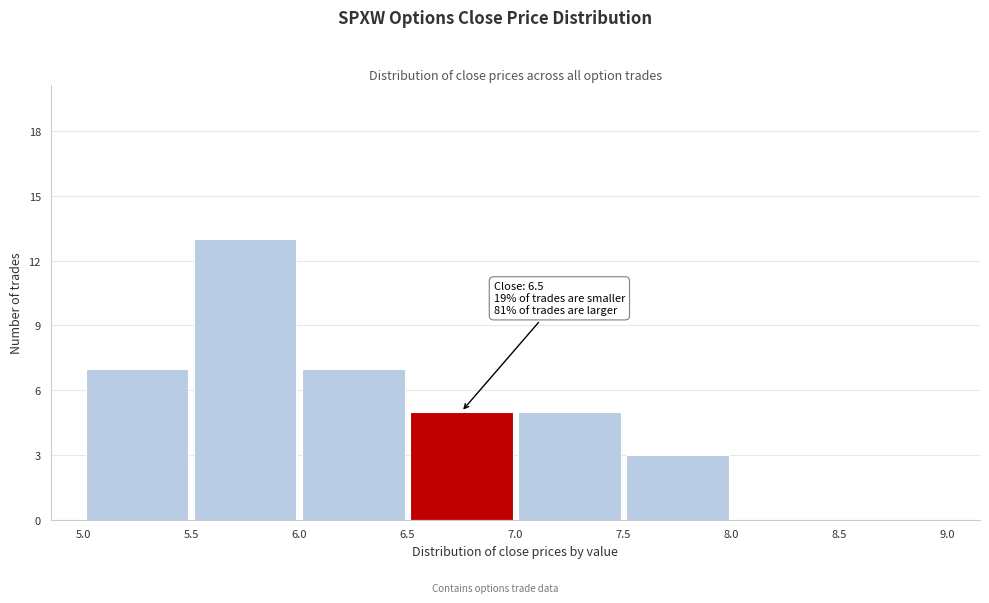

Over which range of the x-axis is the bar tallest?

5.5 to 6.0